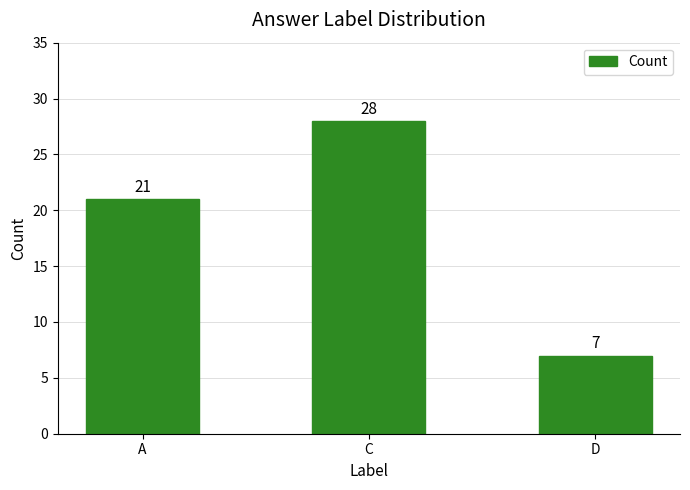

Count the values in the range 7 to 28.

3